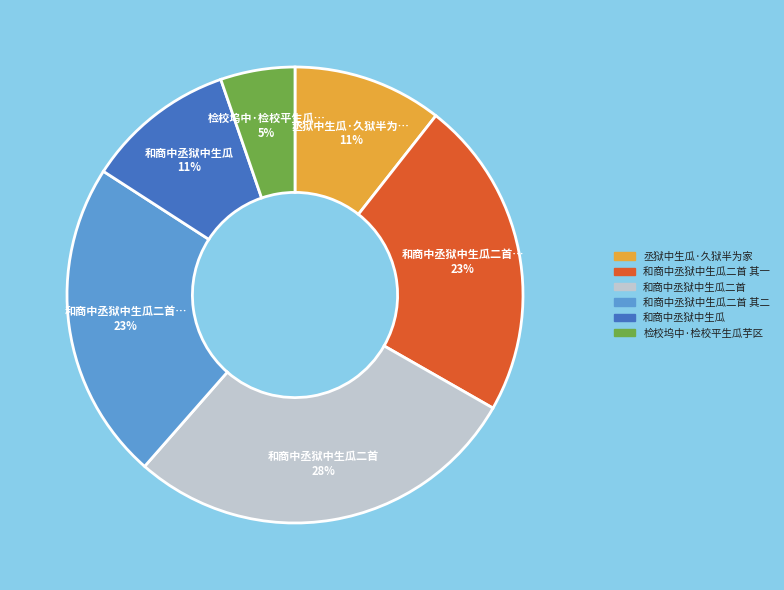

Is the sum of 和商中丞狱中生瓜二首 其一 and 和商中丞狱中生瓜二首 其二 greater than half?

No